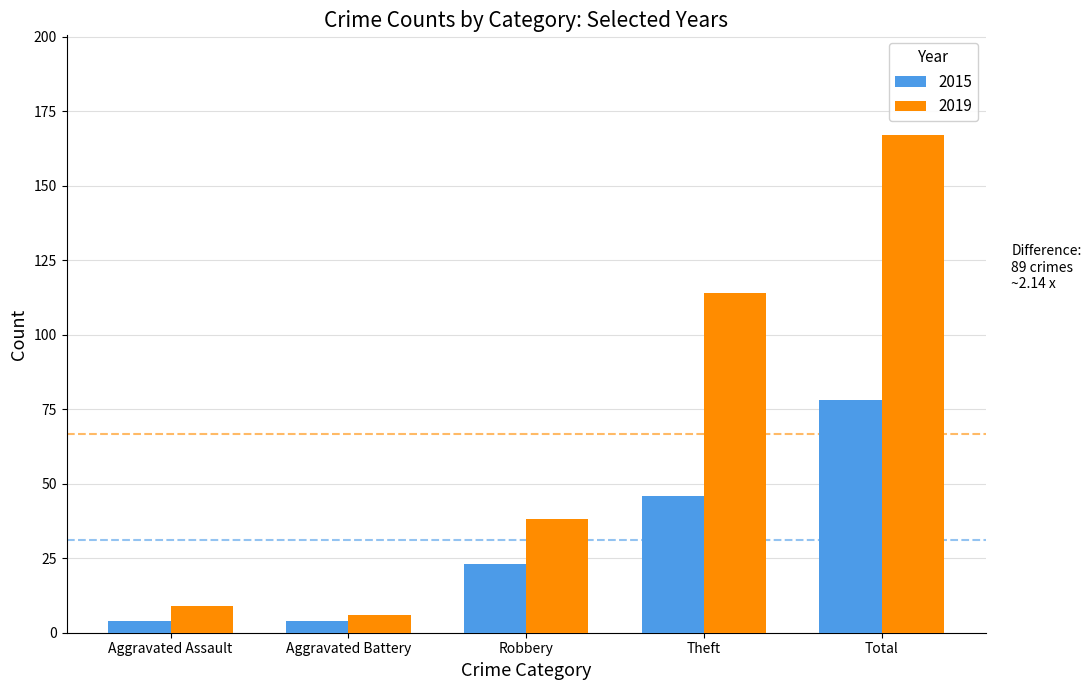

The 2015 series shows 23 at Robbery. True or false?

True